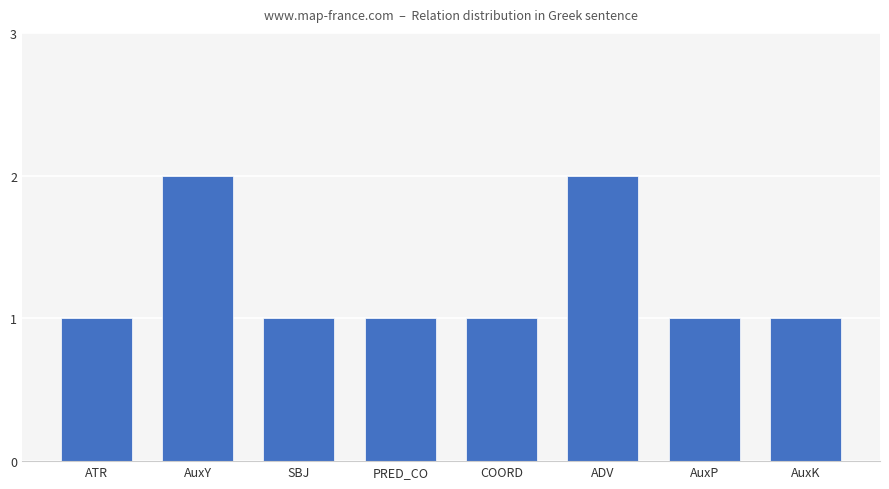

Approximately how many times larger is the value at PRED_CO compared to COORD?

1.0